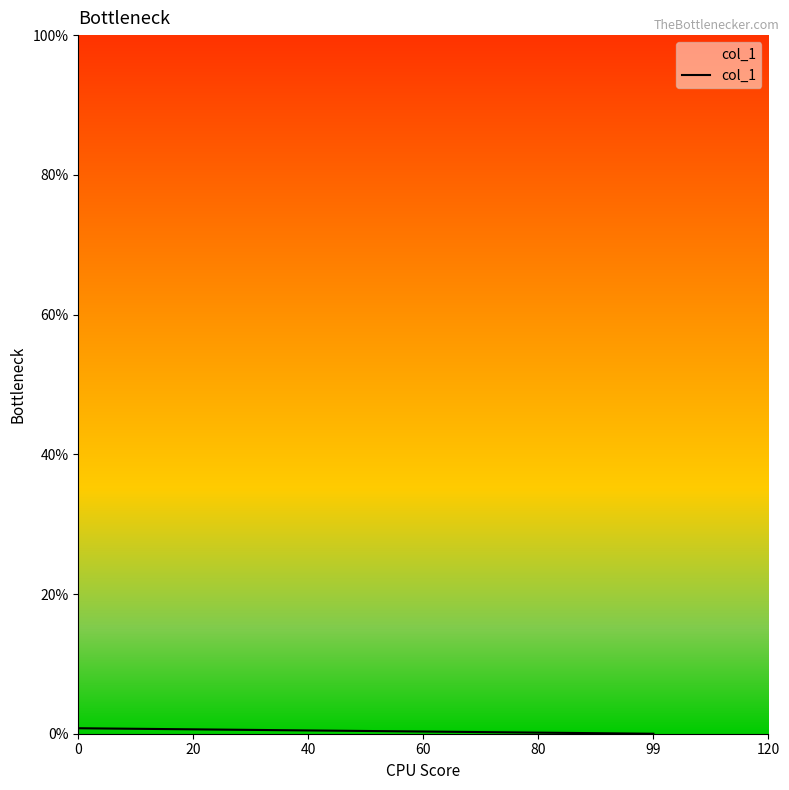

How many distinct data groups are displayed?

1